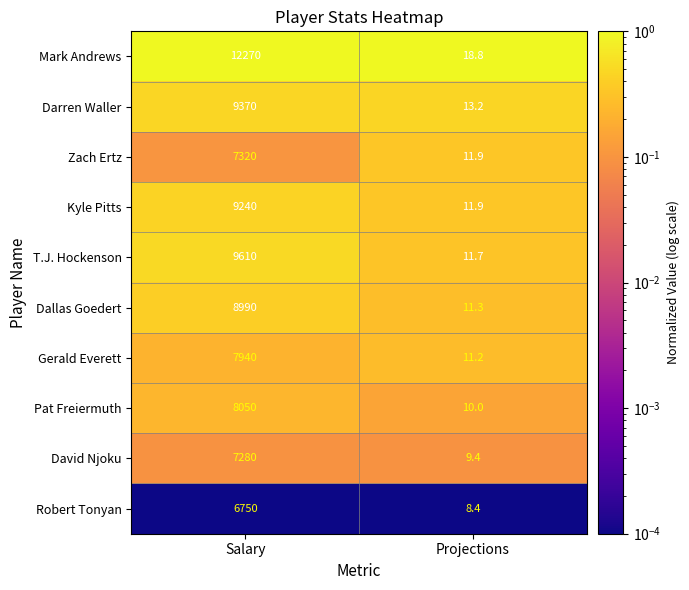

What is the average value of the Mark Andrews series?

6144.4